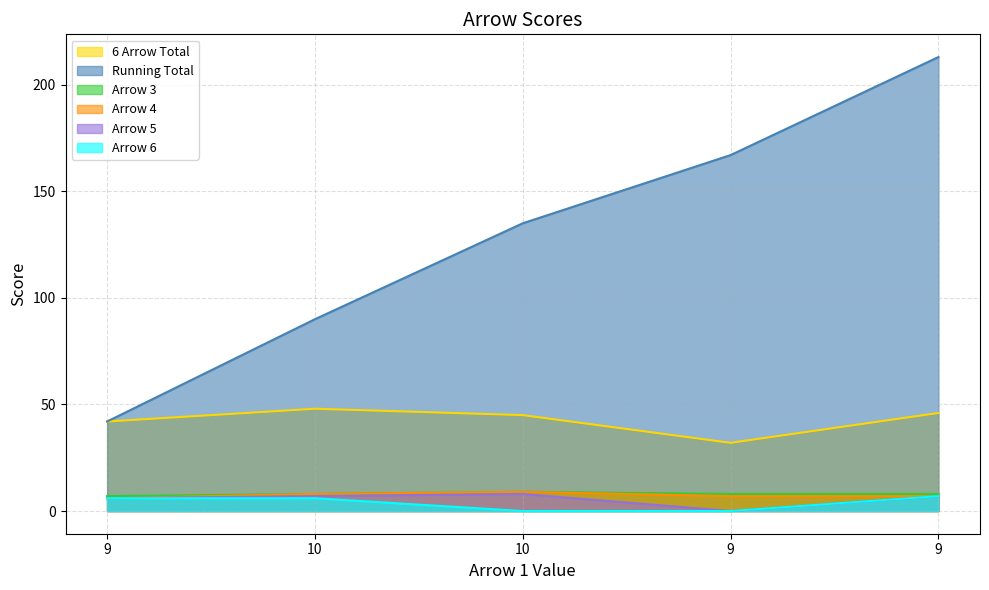

What is the average value of the Arrow 3 series?

8